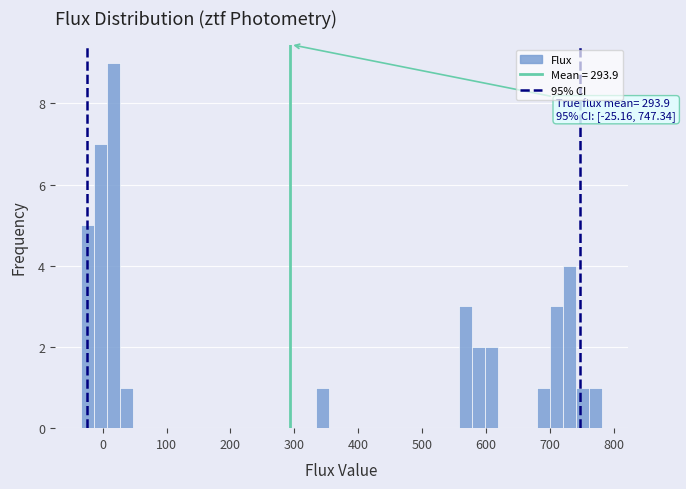

Read against the x-axis, roughly where is the centre of the tallest bar?

20